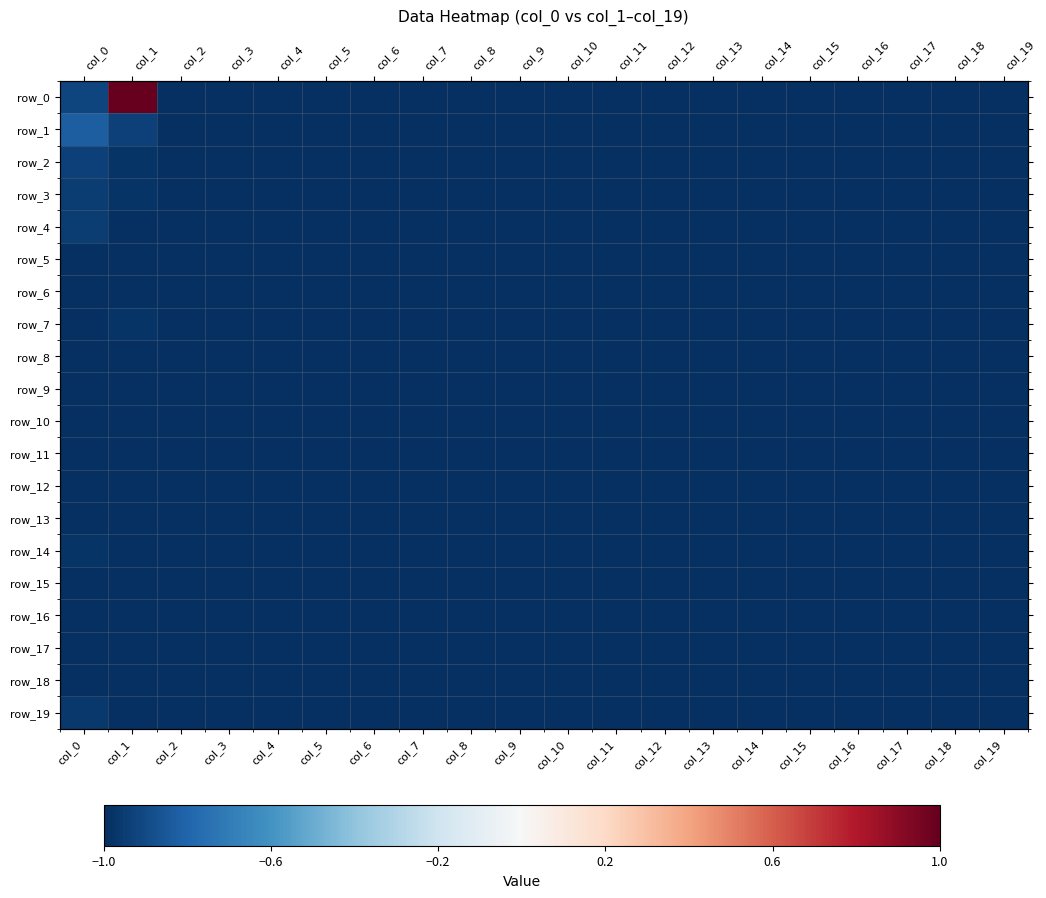

The value of row_14 at col_15 is -1.0. True or false?

True